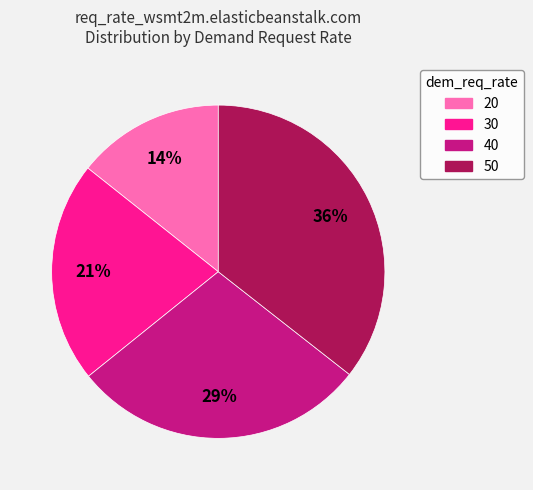

Rank the categories by value from lowest to highest.

20, 30, 40, 50